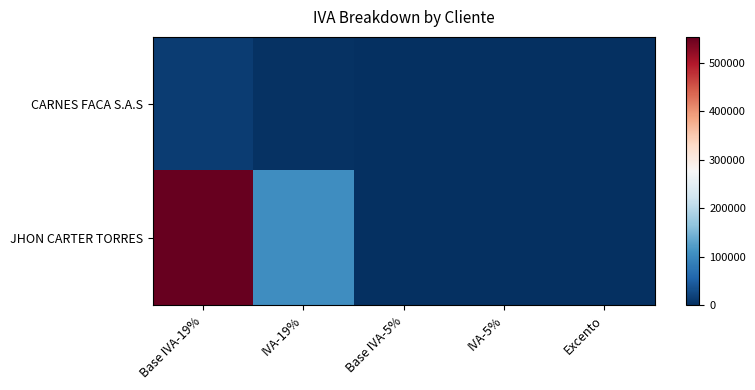

How many series are shown in this chart?

2